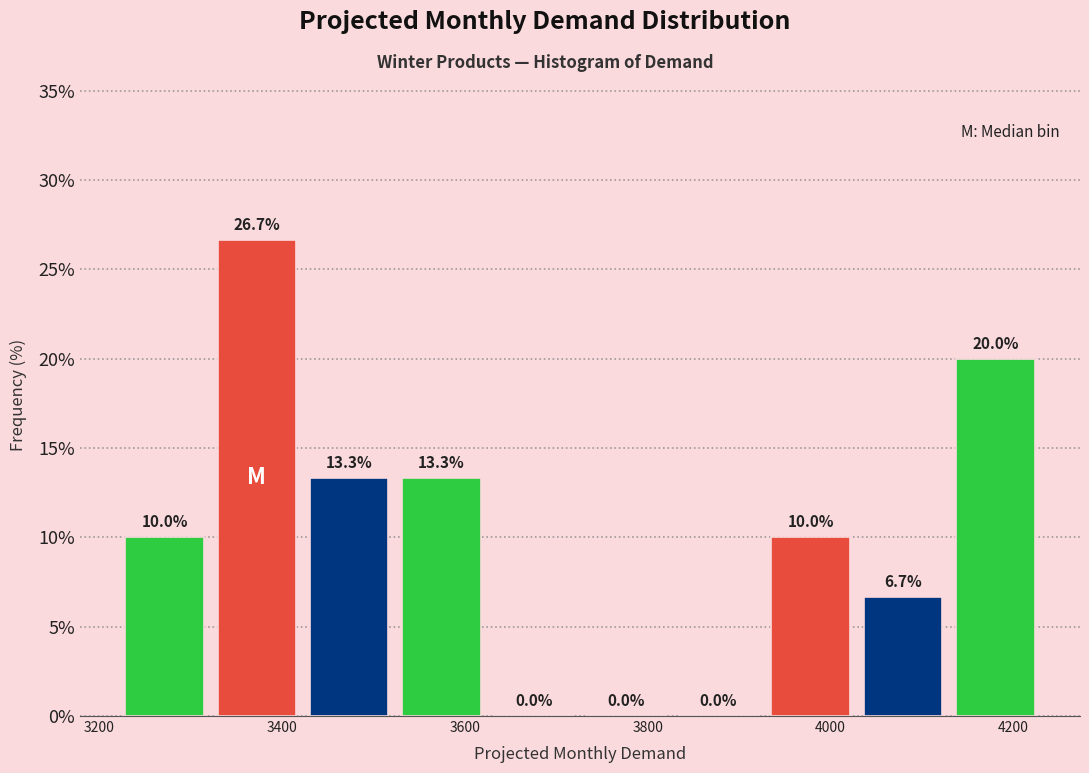

Reading left to right, transcribe this chart: for each bar, give the range it covers on the x-axis and its height. The bar edges are not printed on the chart, so give them approximately, as read against the axis.

3220 to 3320: 10.0
3320 to 3420: 26.7
3420 to 3520: 13.3
3520 to 3620: 13.3
3620 to 3720: 0.0
3720 to 3820: 0.0
3820 to 3920: 0.0
3920 to 4020: 10.0
4020 to 4120: 6.7
4120 to 4240: 20.0